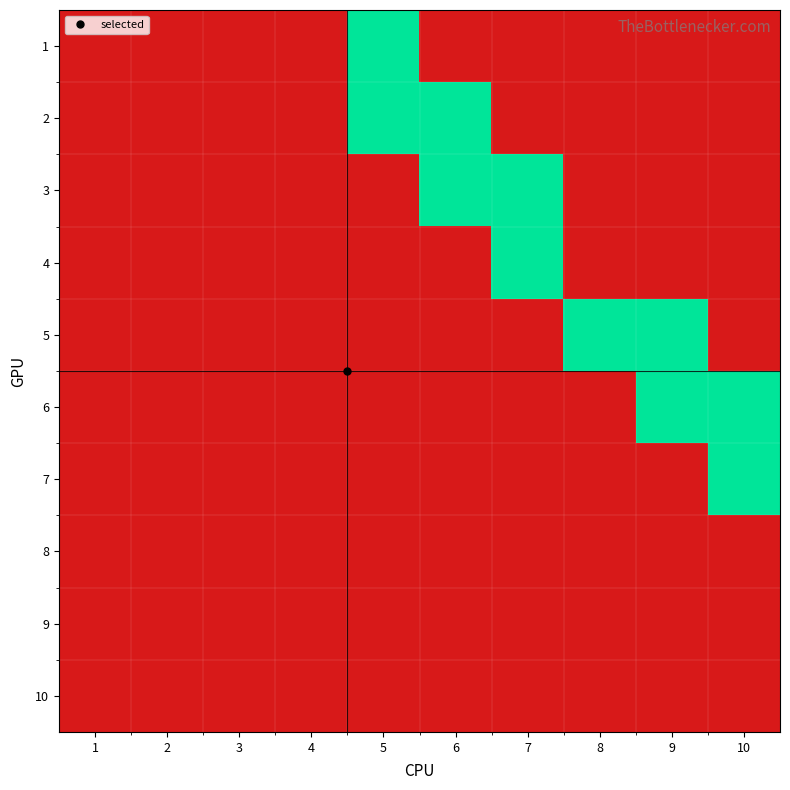

Reading left to right, what are all the values shown in this chart?

1: 1=0	2=0	3=0	4=0	5=1	6=0	7=0	8=0	9=0	10=0
2: 1=0	2=0	3=0	4=0	5=1	6=1	7=0	8=0	9=0	10=0
3: 1=0	2=0	3=0	4=0	5=0	6=1	7=1	8=0	9=0	10=0
4: 1=0	2=0	3=0	4=0	5=0	6=0	7=1	8=0	9=0	10=0
5: 1=0	2=0	3=0	4=0	5=0	6=0	7=0	8=1	9=1	10=0
6: 1=0	2=0	3=0	4=0	5=0	6=0	7=0	8=0	9=1	10=1
7: 1=0	2=0	3=0	4=0	5=0	6=0	7=0	8=0	9=0	10=1
8: 1=0	2=0	3=0	4=0	5=0	6=0	7=0	8=0	9=0	10=0
9: 1=0	2=0	3=0	4=0	5=0	6=0	7=0	8=0	9=0	10=0
10: 1=0	2=0	3=0	4=0	5=0	6=0	7=0	8=0	9=0	10=0